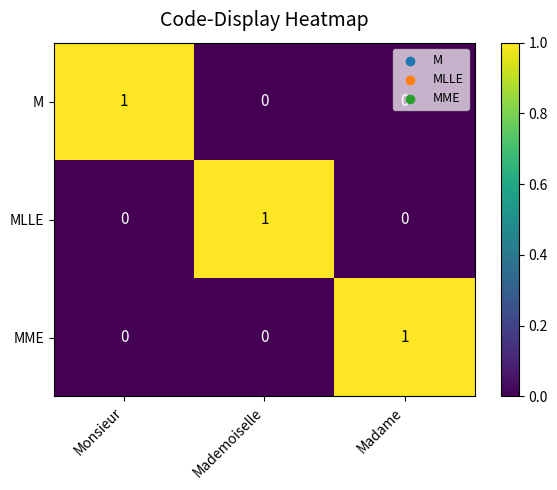

What is the total value across all series at Madame?

1